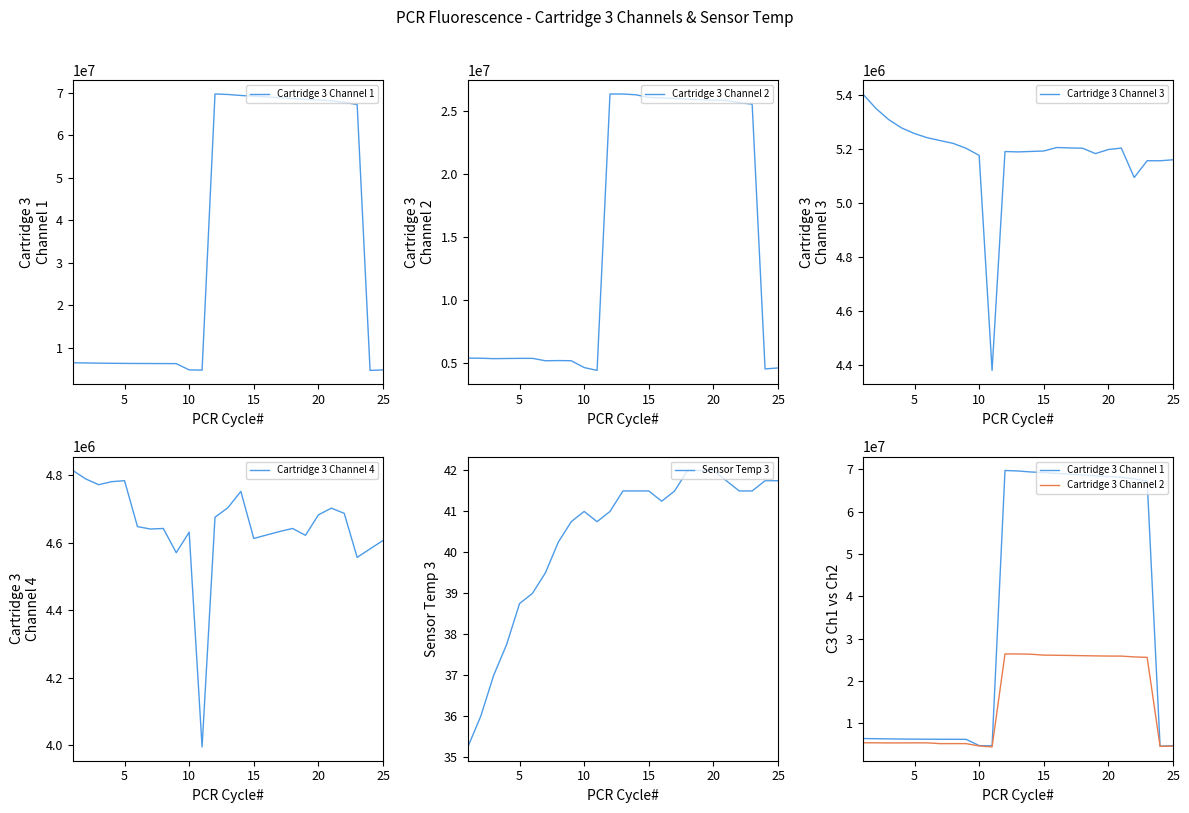

What is the sum of all Cartridge 3 Channel 3 values?

129589150